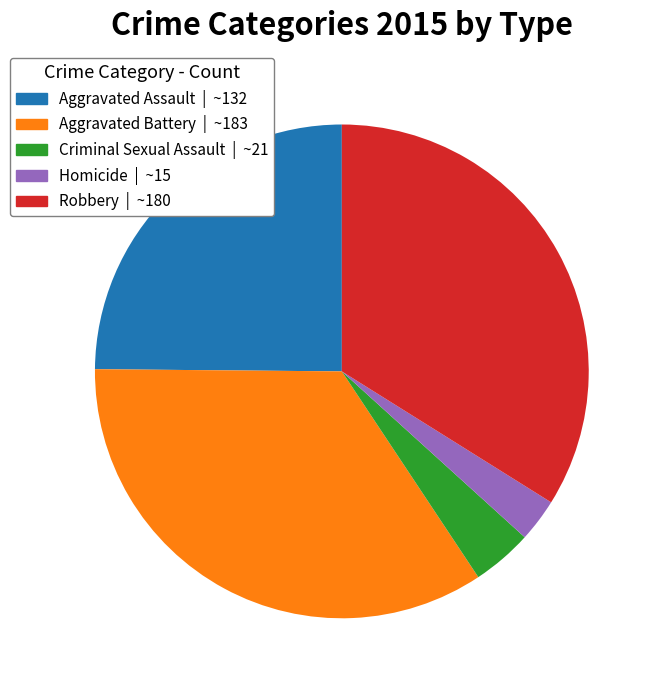

Which has a higher value, Aggravated Assault or Aggravated Battery?

Aggravated Battery